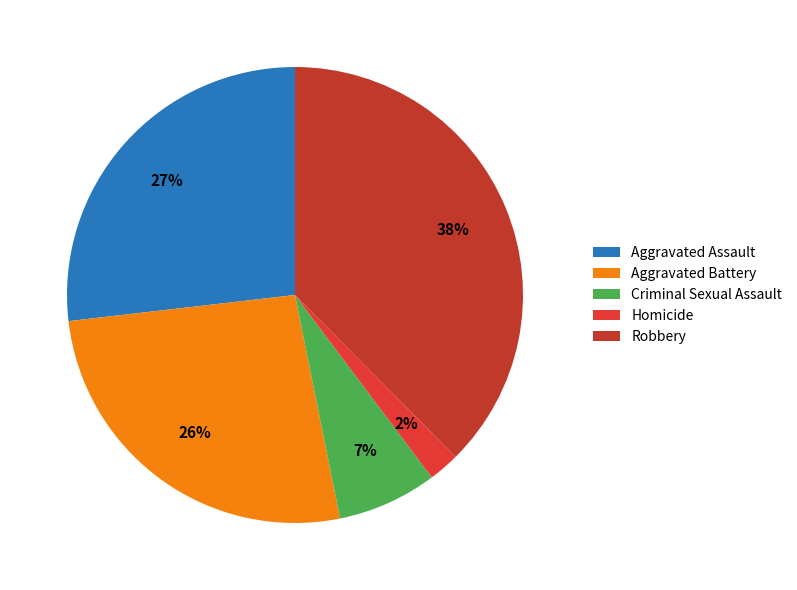

Does Criminal Sexual Assault represent more than half of the total?

No